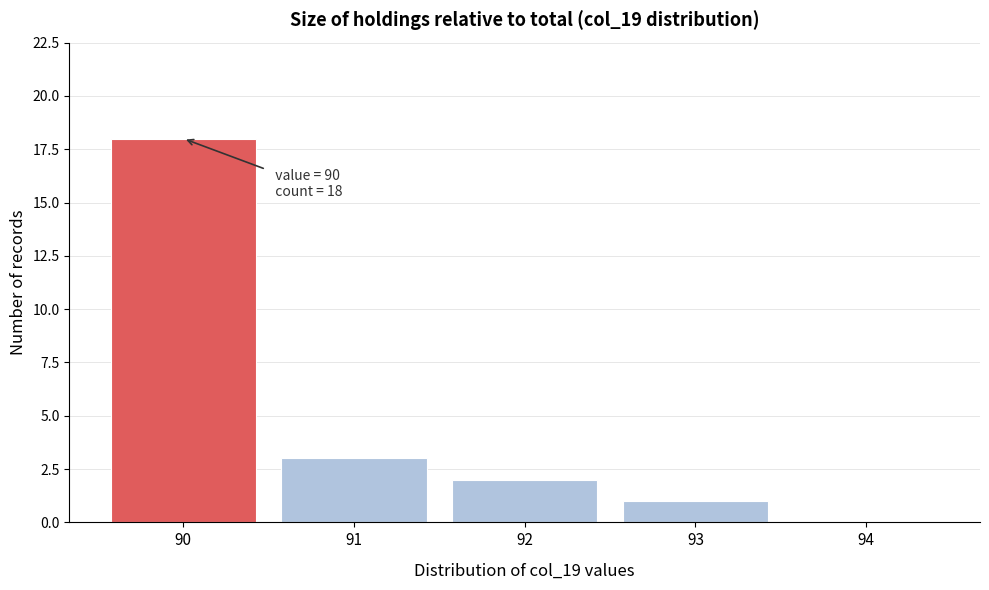

Reading left to right, list all the values displayed in this chart.

90=18	91=3	92=2	93=1	94=0